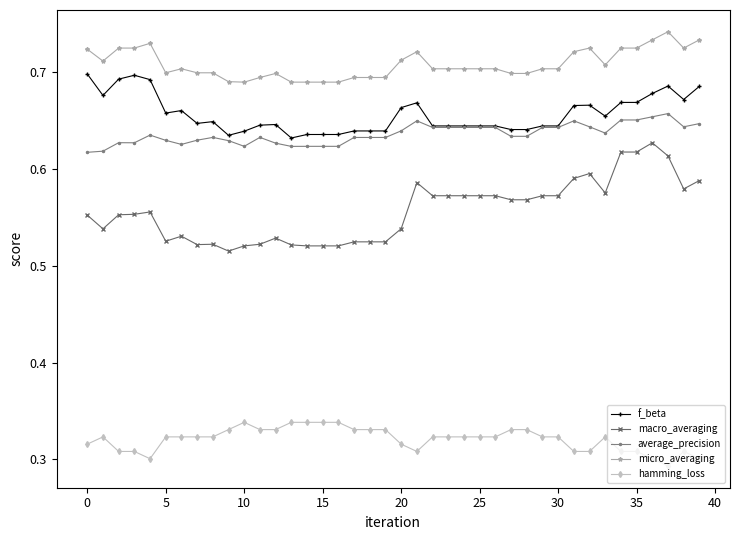

Rank the series by their maximum value, from lowest to highest.

hamming_loss, macro_averaging, average_precision, f_beta, micro_averaging